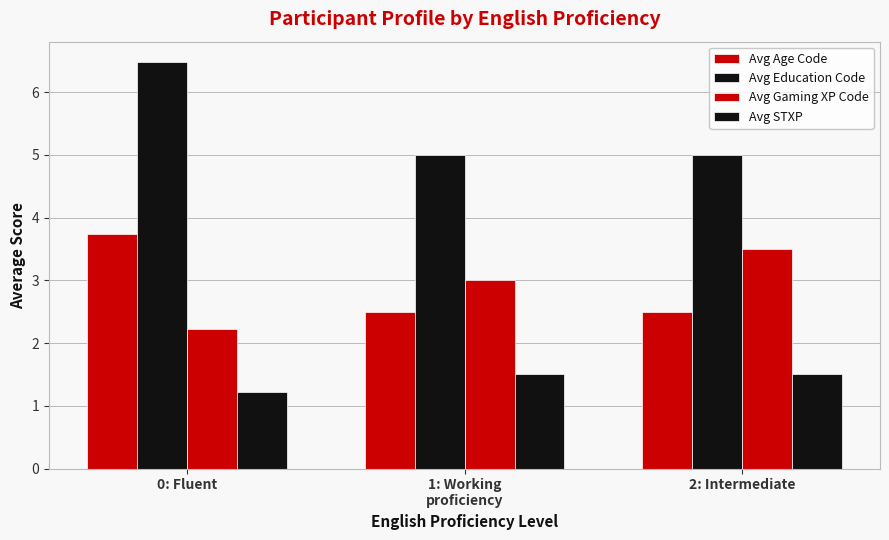

Reading right to left, list all the values displayed in this chart.

Avg Age Code: 2.5	2.5	3.7
Avg Education Code: 5.0	5.0	6.5
Avg Gaming XP Code: 3.5	3.0	2.2
Avg STXP: 1.5	1.5	1.2